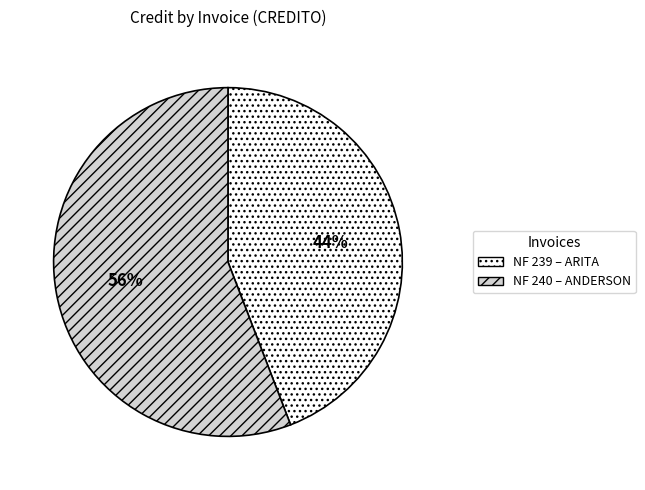

Is there any slice that represents more than half of the pie?

Yes